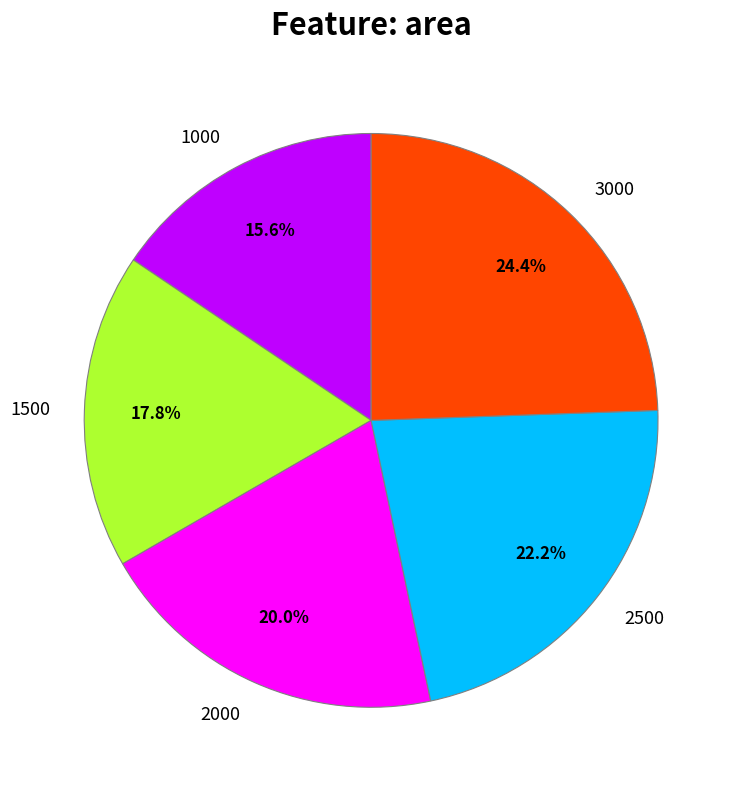

Which category has the biggest portion of the pie?

3000